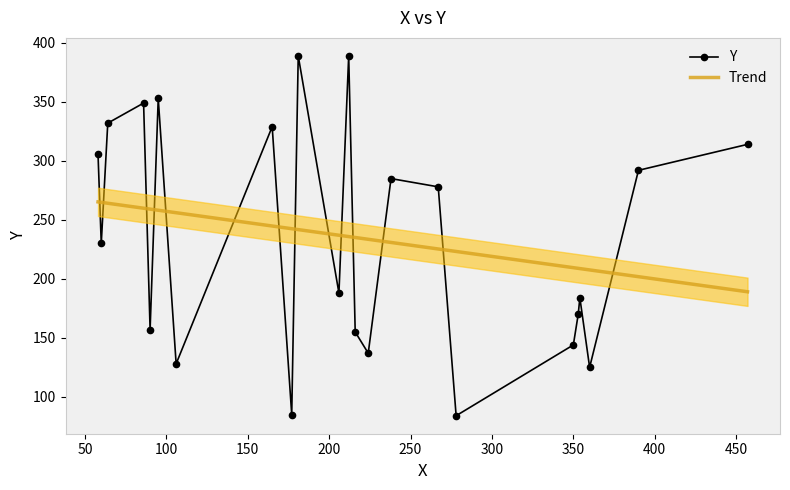

At which label is the value closest to 236?

60